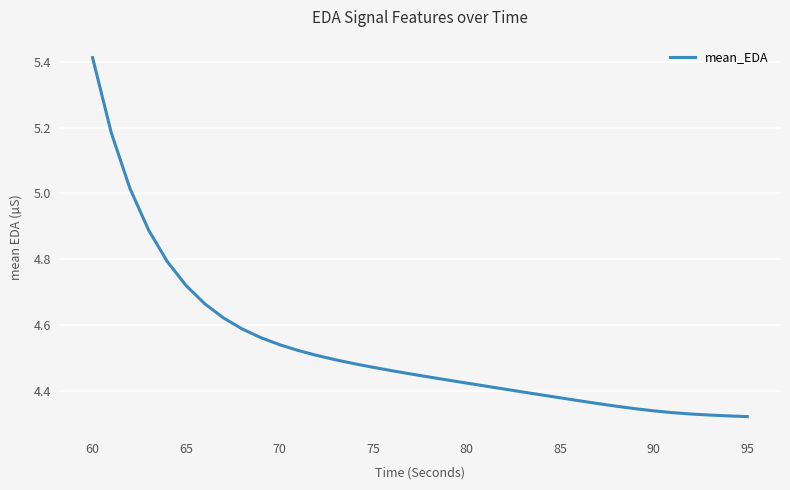

What is the difference between the maximum and minimum values?

1.1